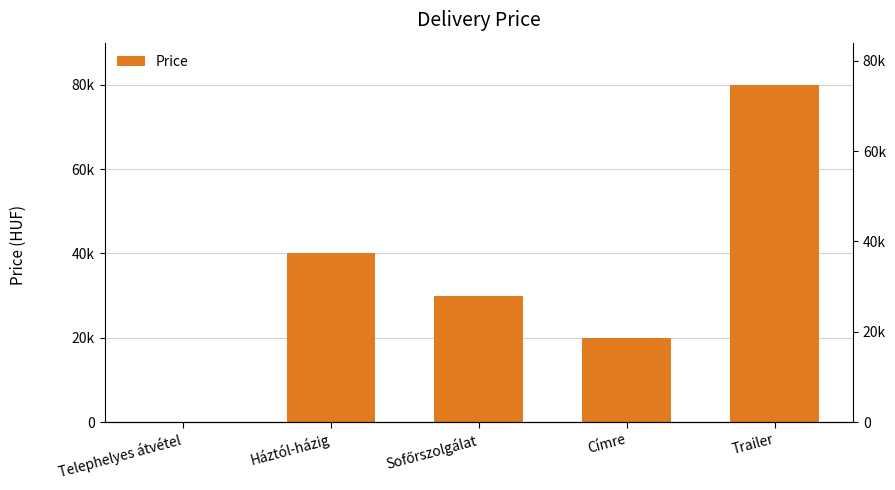

What is the difference between the values at Trailer and Telephelyes átvétel?

80000